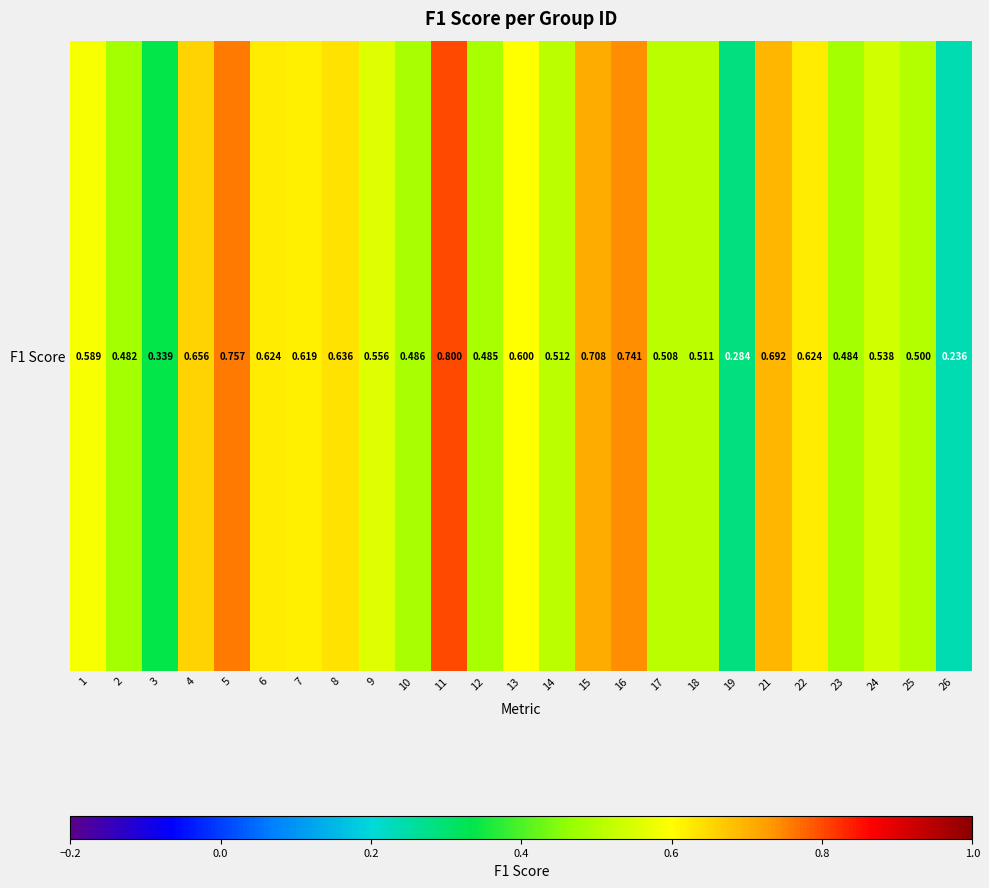

Rank the categories by value from highest to lowest.

11, 5, 16, 15, 21, 4, 8, 6, 22, 7, 13, 1, 9, 24, 14, 18, 17, 25, 10, 12, 23, 2, 3, 19, 26